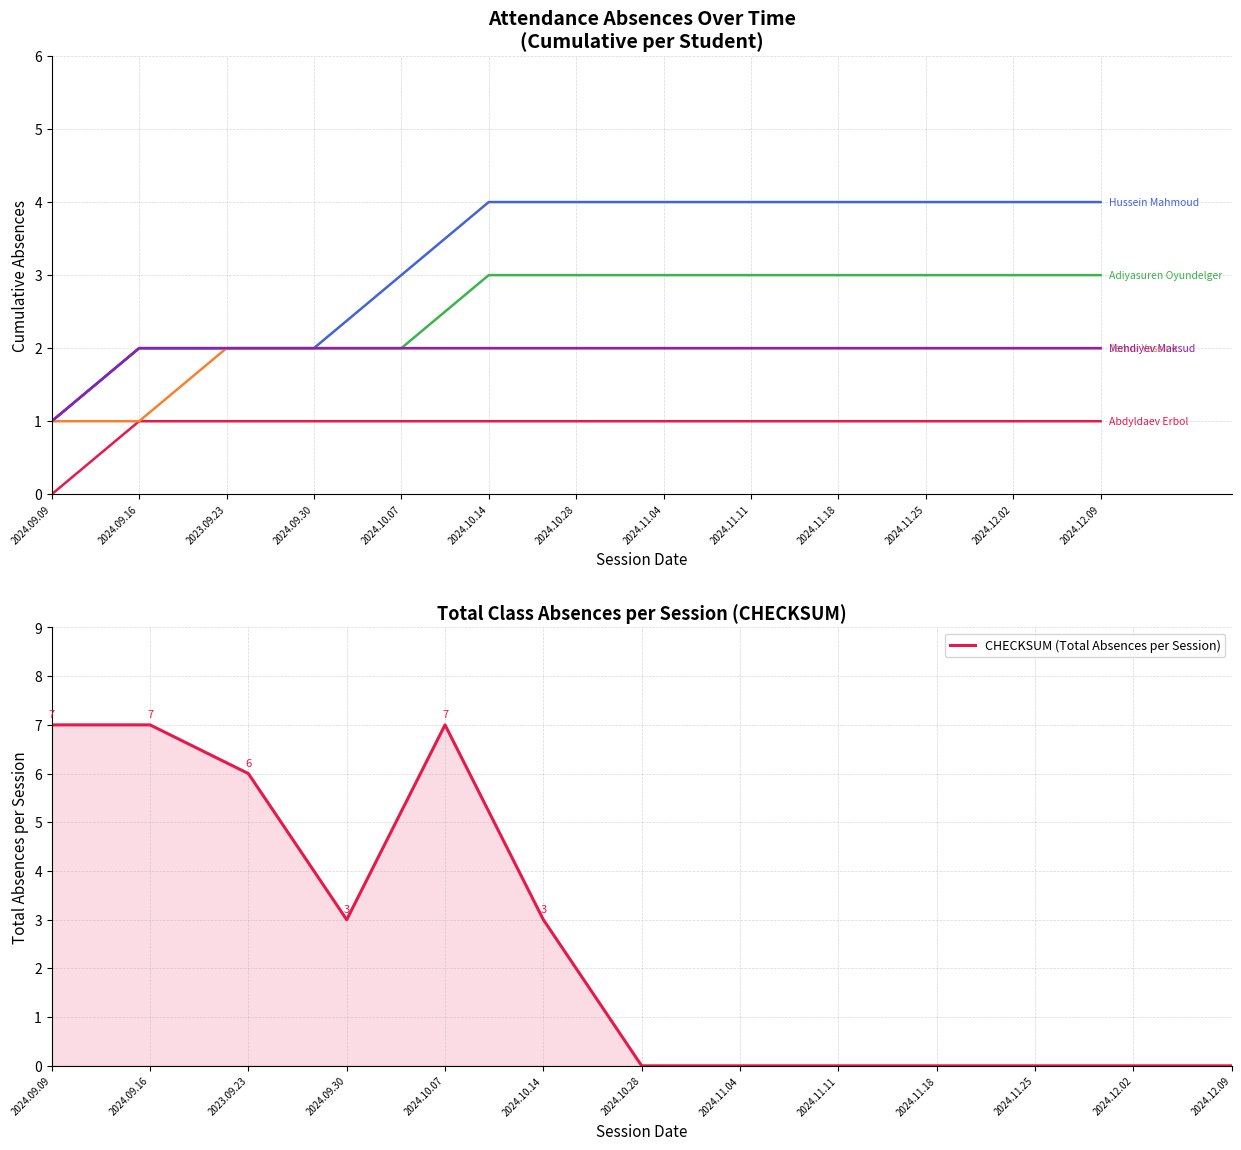

What is the maximum value shown in the chart?

7